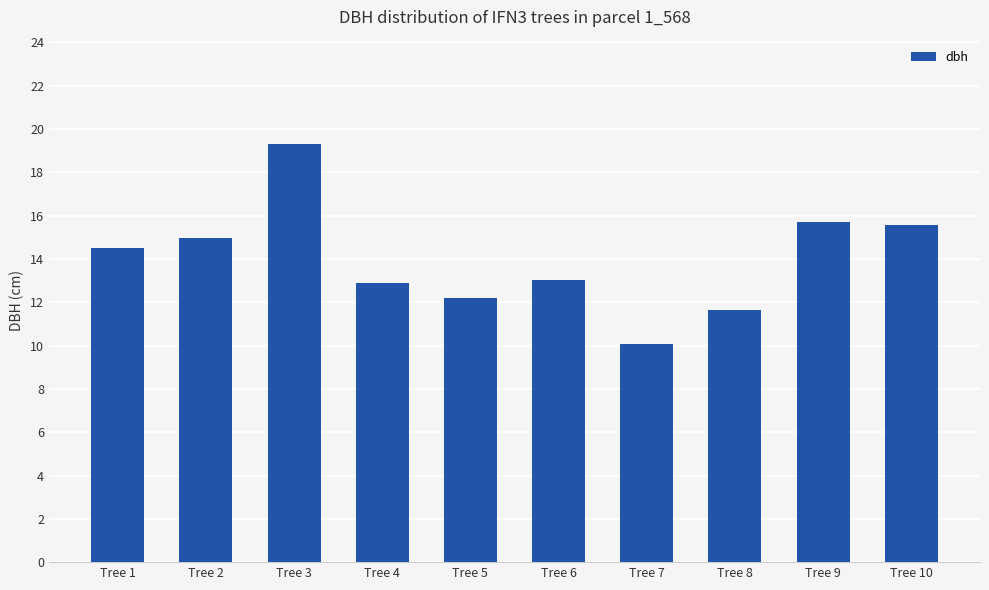

What is the sum of the values at Tree 3 and Tree 7?

29.4